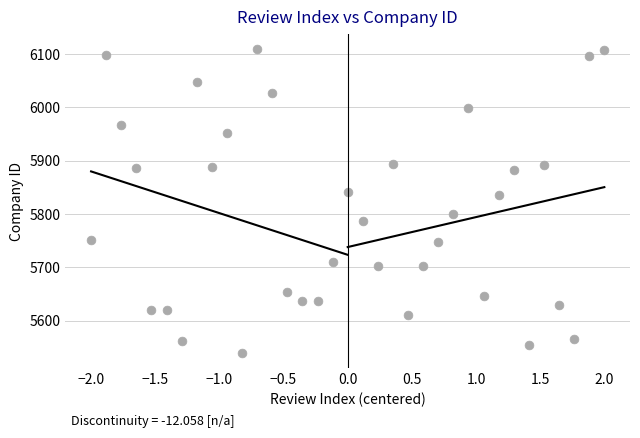

What Y value in the scatter plot is closest to 5824?

5835.5